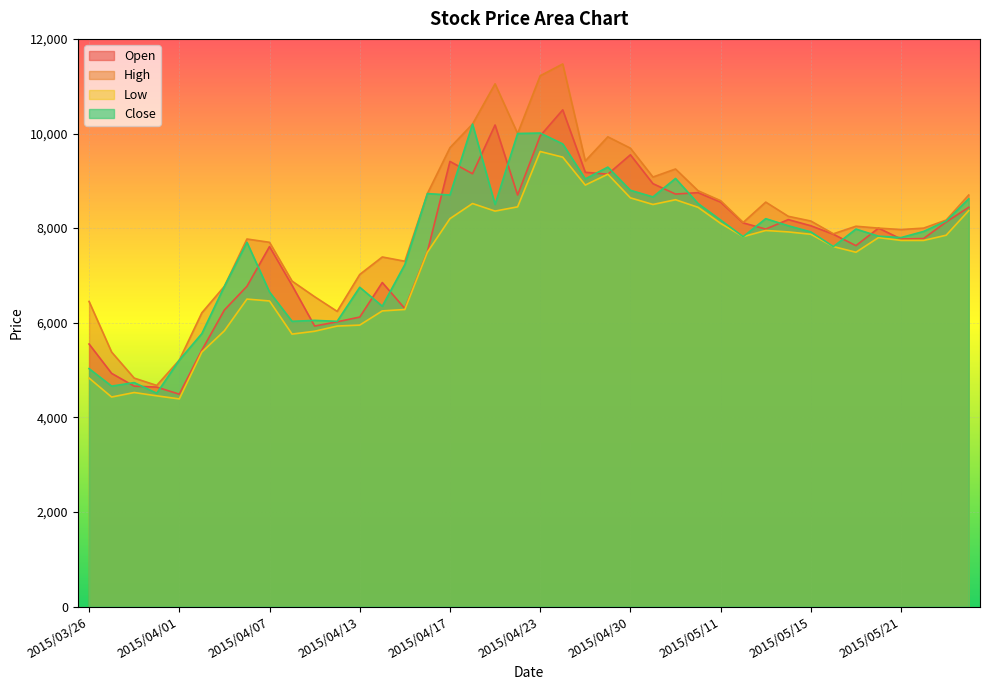

What is the value of the Open point at the 19th from the left?

10180